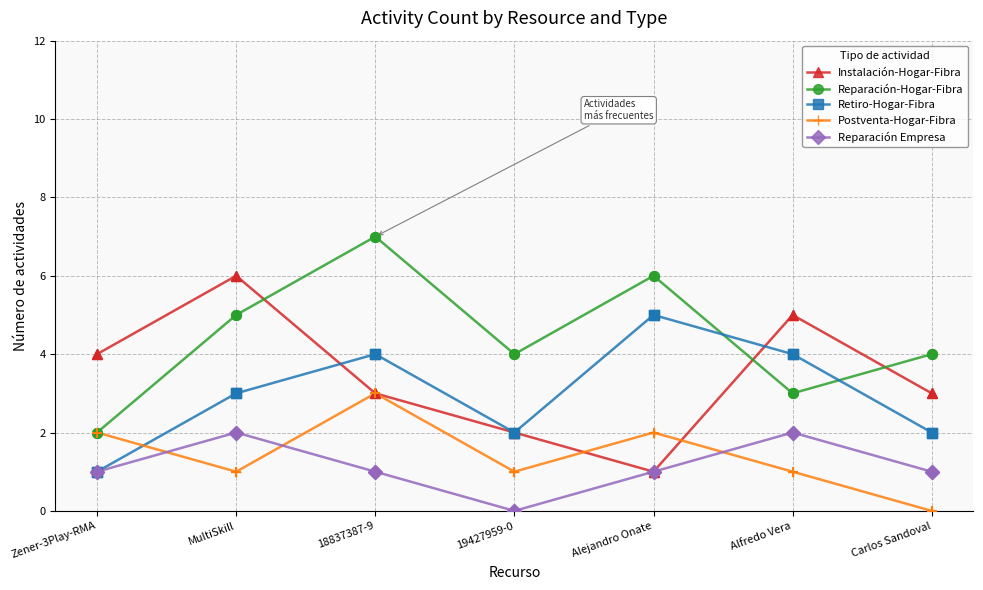

What is the total value across all series at Alejandro Onate?

15